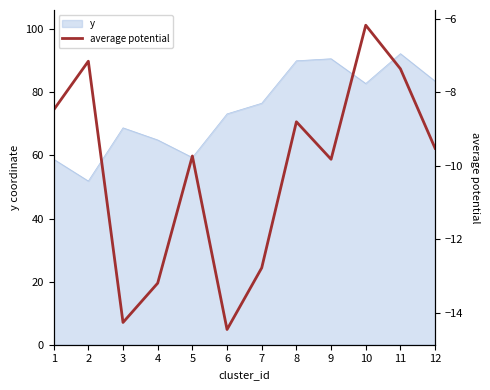

What is the average value?

-10.1